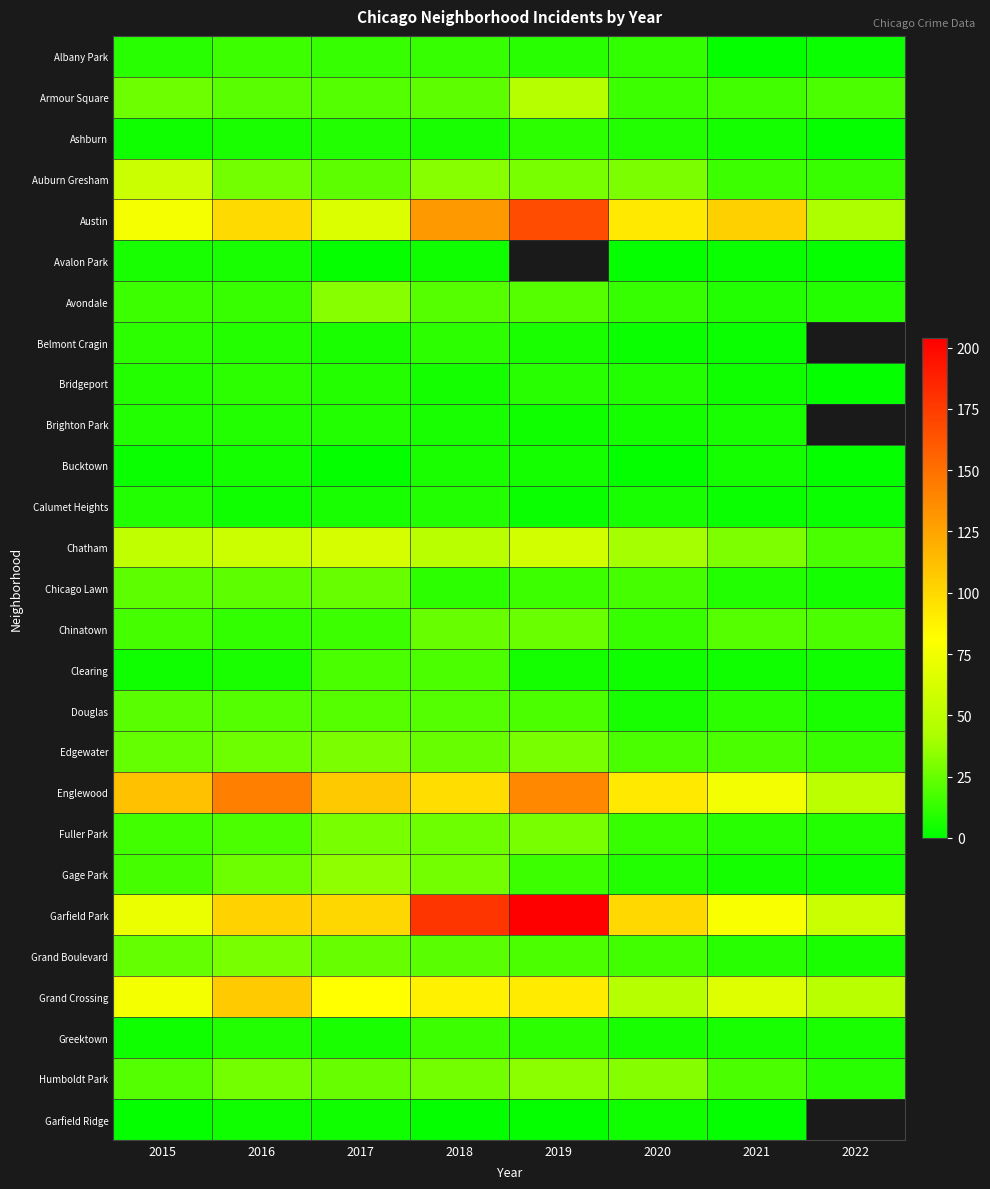

Which label corresponds to the smallest value in the chart?

2021